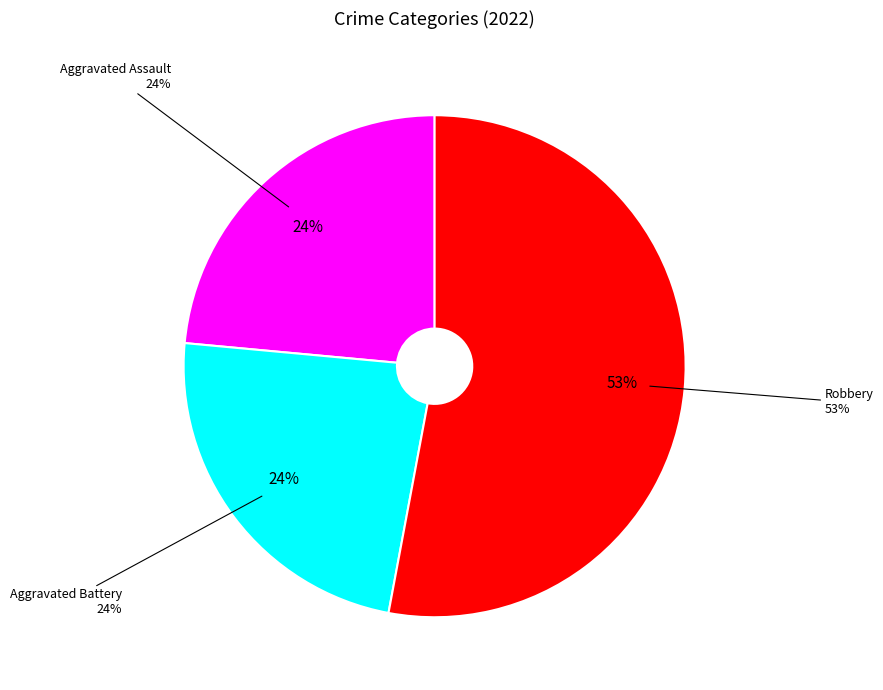

Is it true that Aggravated Battery is 24% of the pie?

True